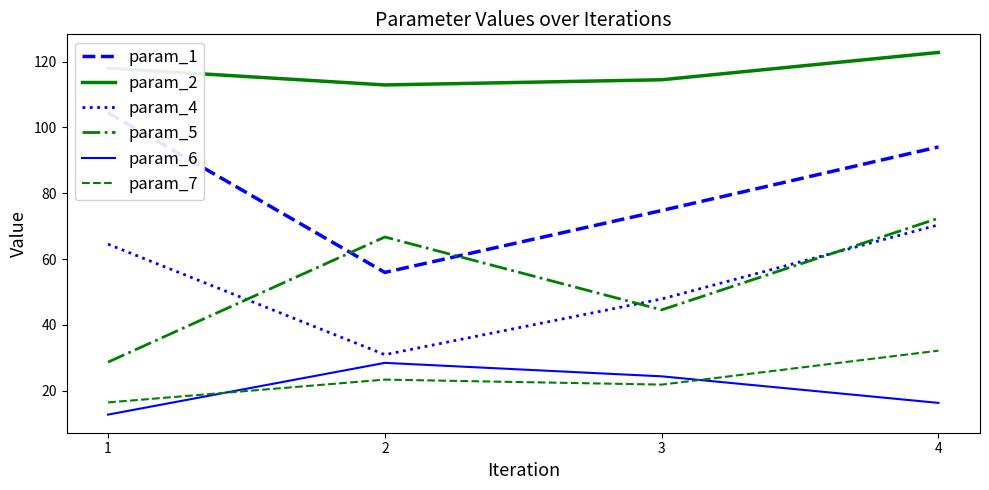

What is the sum of the param_6 values at 4 and 3?

40.6